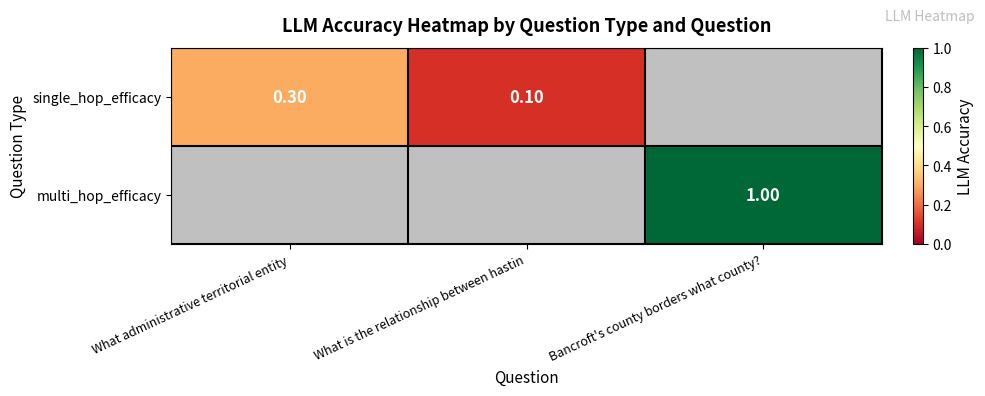

The single_hop_efficacy series shows 0.1 at What is the relationship between hastin. True or false?

True